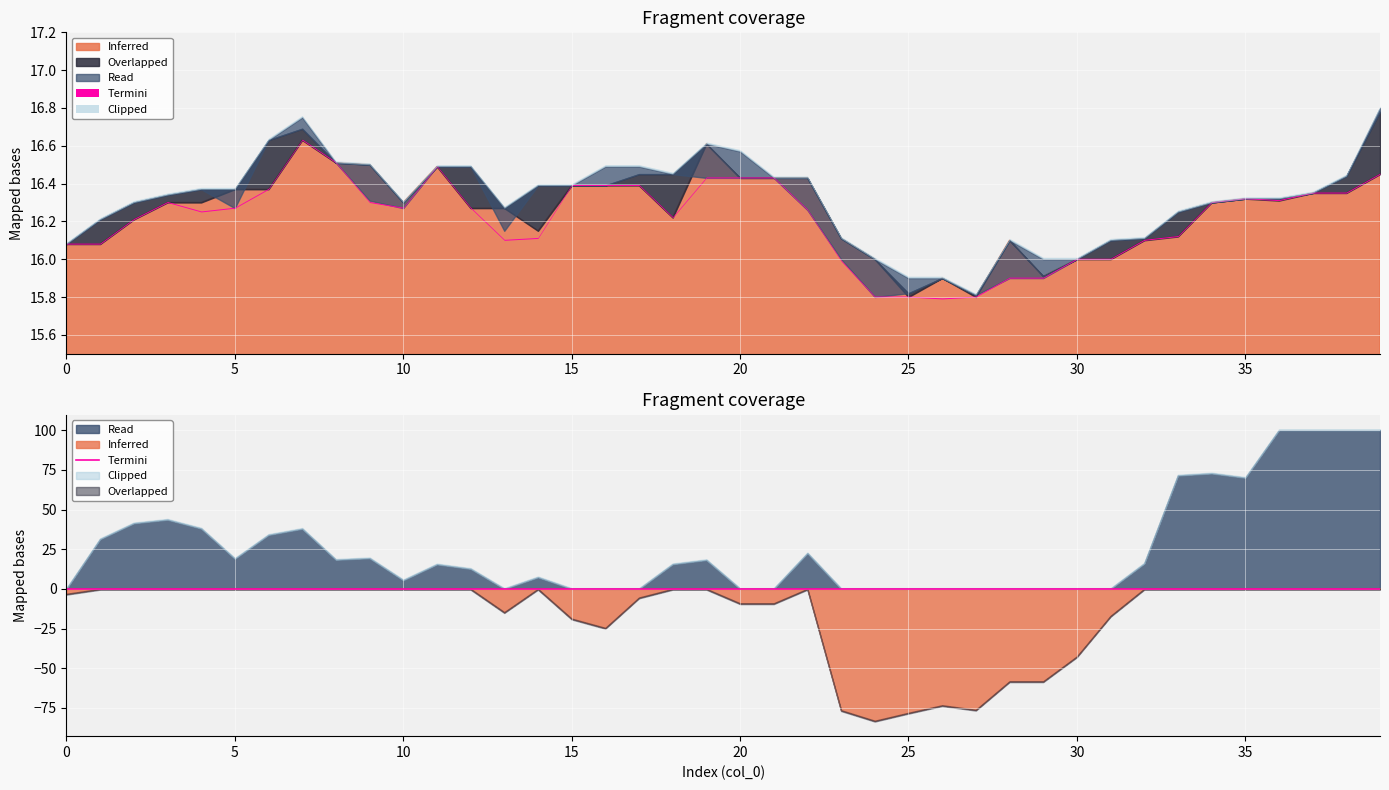

Where is the first local maximum for Overlapped?

4